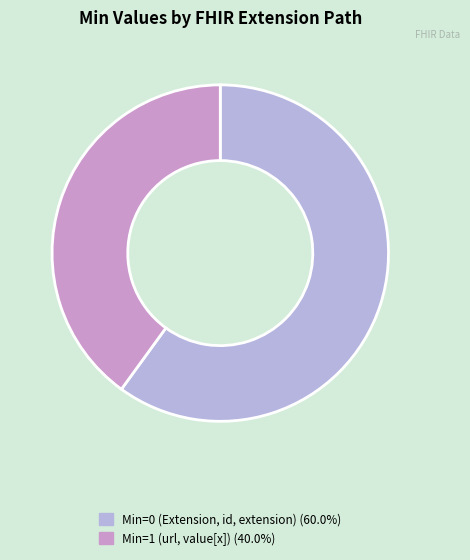

Is there a majority slice in this chart?

Yes